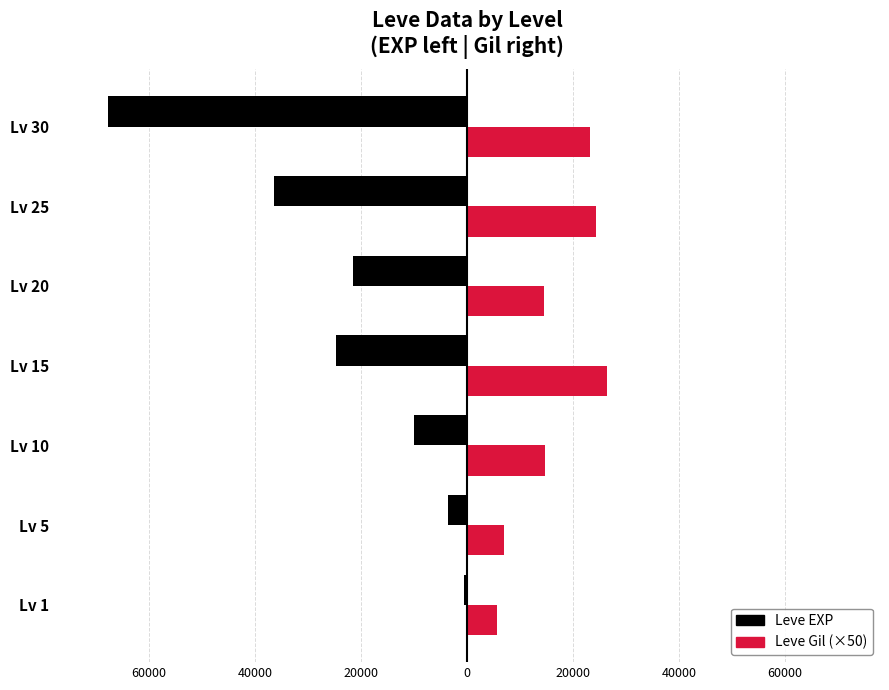

What are all the series names shown in the legend?

Leve EXP, Leve Gil (×50)